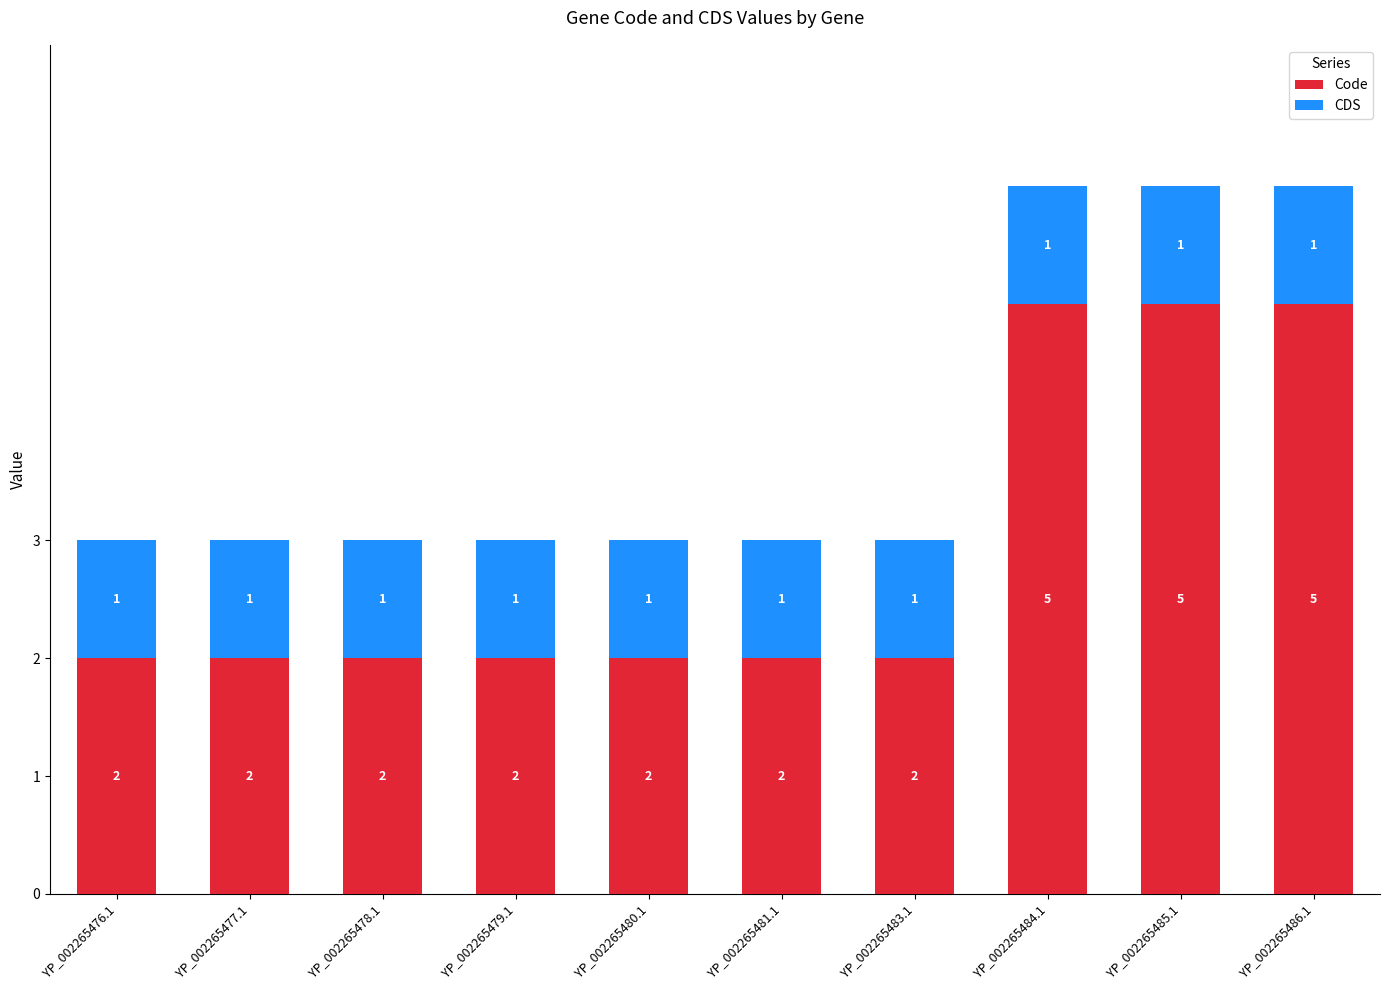

What are all the series names shown in the legend?

Code, CDS